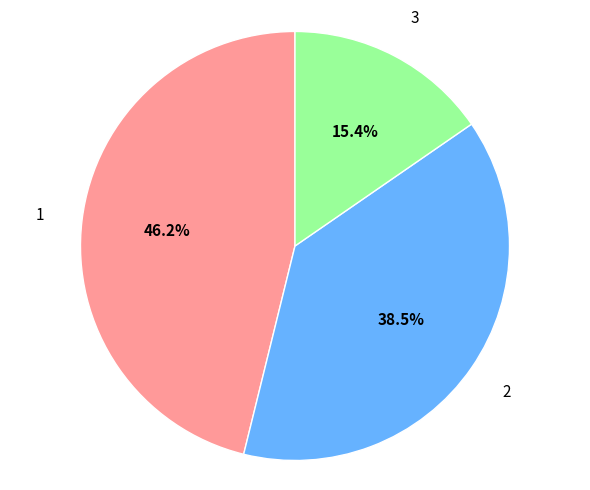

To the nearest percent, what is the difference between the largest and smallest slice percentages?

31%